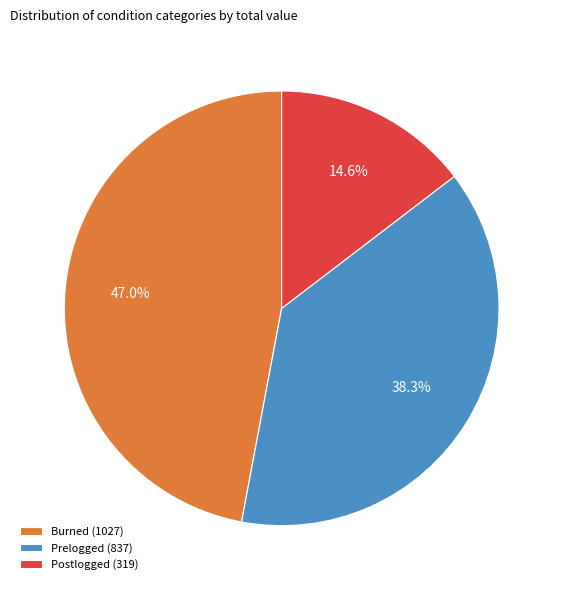

To the nearest percent, what is the average slice percentage?

33%